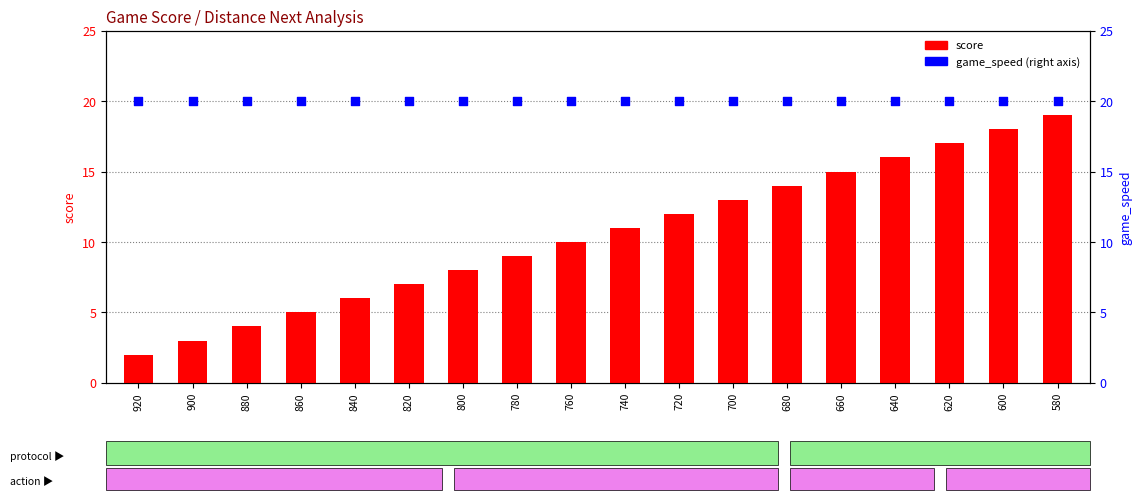

What are all the series names shown in the legend?

score, game_speed